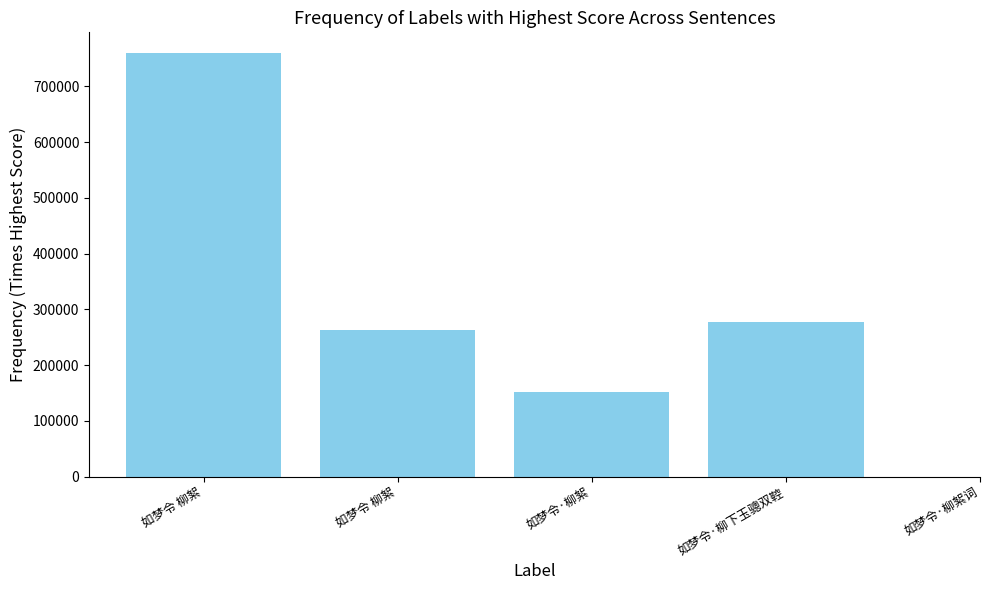

What is the minimum value shown in the chart?

152689